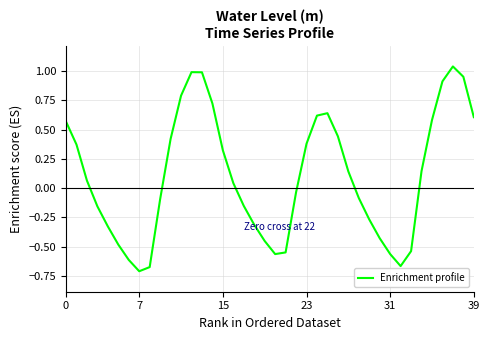

Does the chart display data point markers on the line(s)?

No